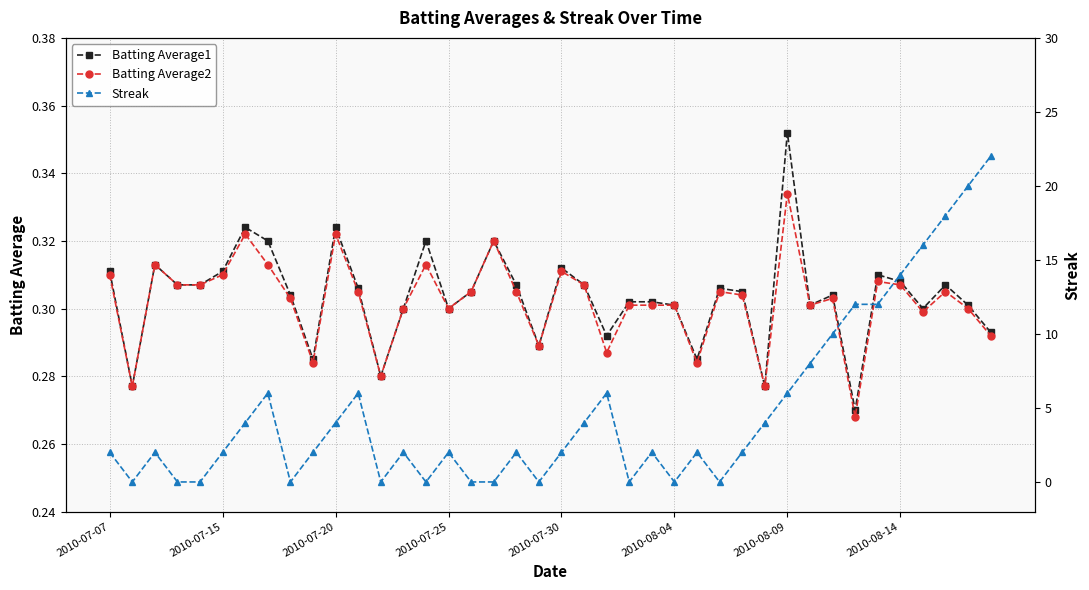

How many Batting Average1 values are between 0 and 1?

40